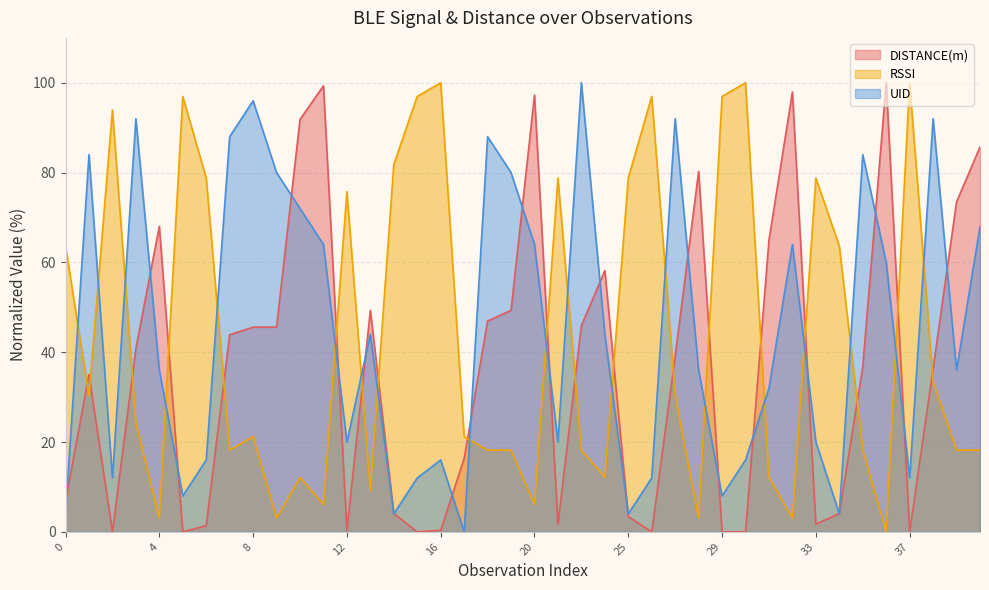

Which series changed the most between 19 and 37?

RSSI